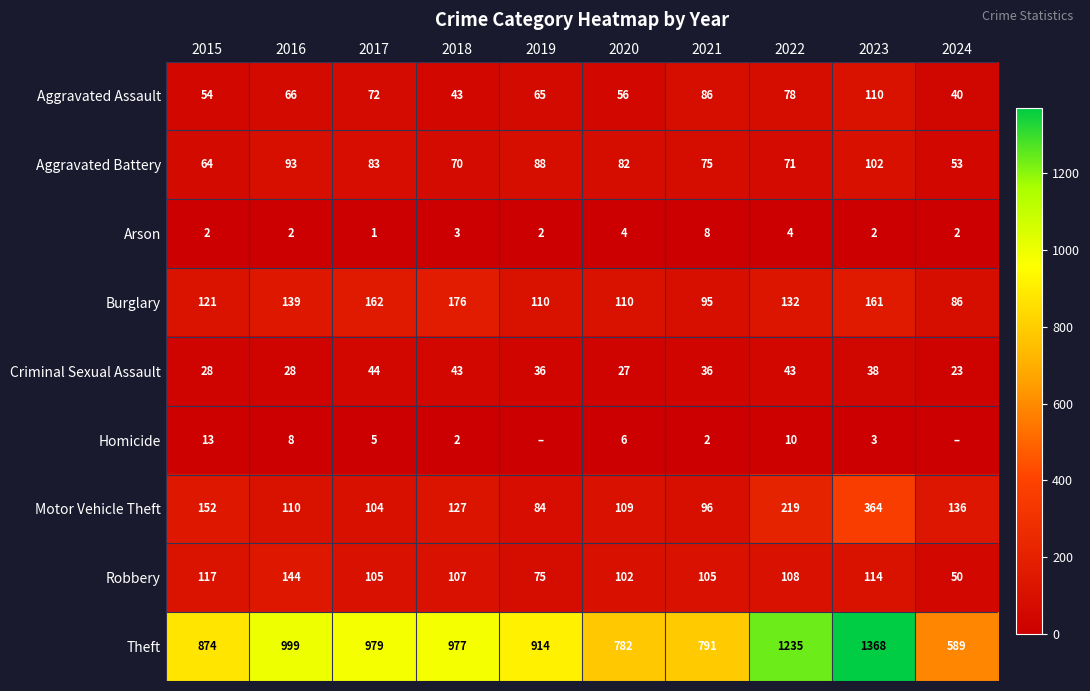

What is the total value across all series at 2015?

1425